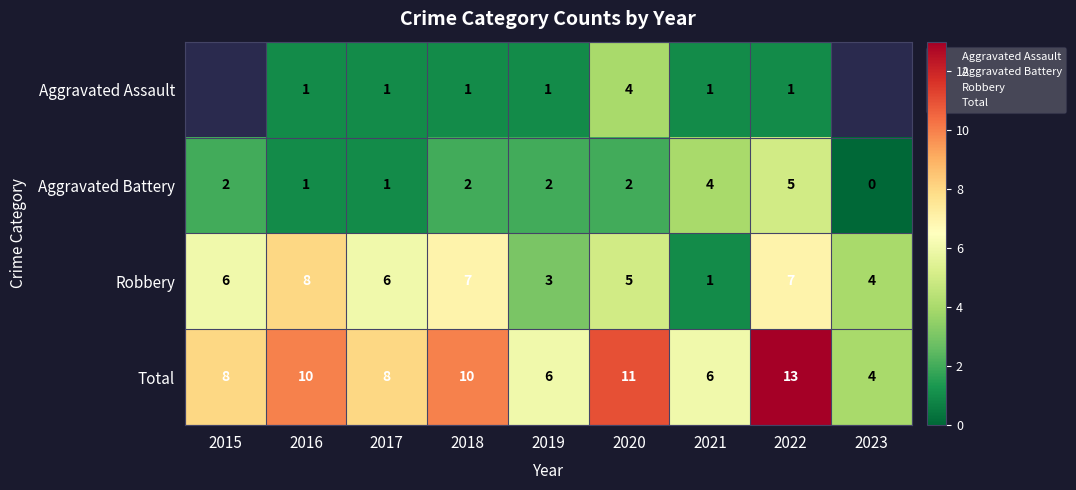

What is the difference between the maximum and second lowest values in the Robbery series?

5.0